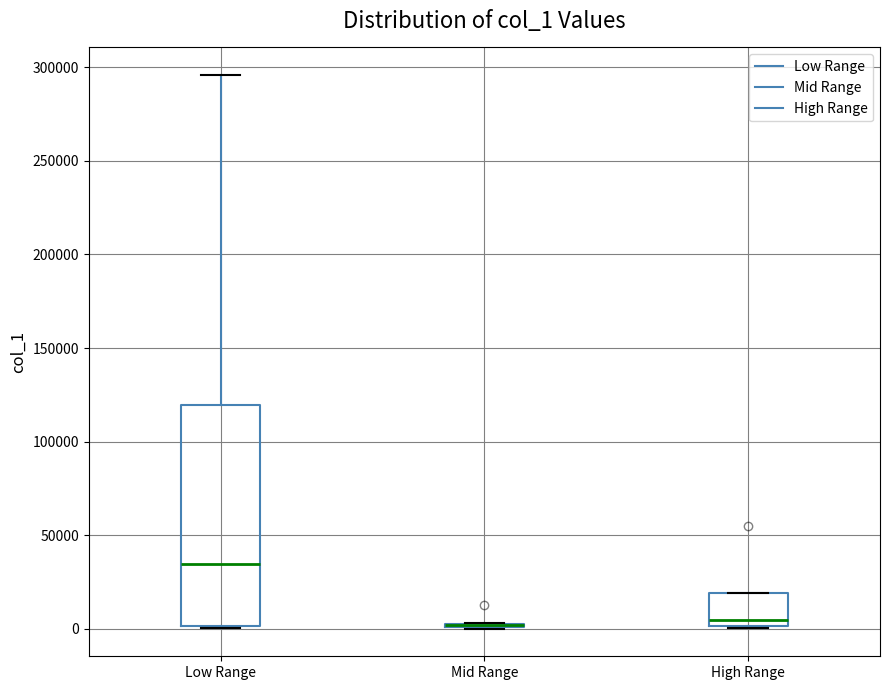

Reading left to right, transcribe this box plot: for each box, give where its median line is, the range the box spans, and where its two whiskers end, as read against the y-axis. The values are not printed on the chart, so give them approximately, as read against the axis.

Low Range: median 35000, box 0 to 120000, whiskers 0 to 295000
Mid Range: box collapsed to a line at 0, whiskers 0 to 5000
High Range: median 5000, box 0 to 20000, whiskers 0 to 20000